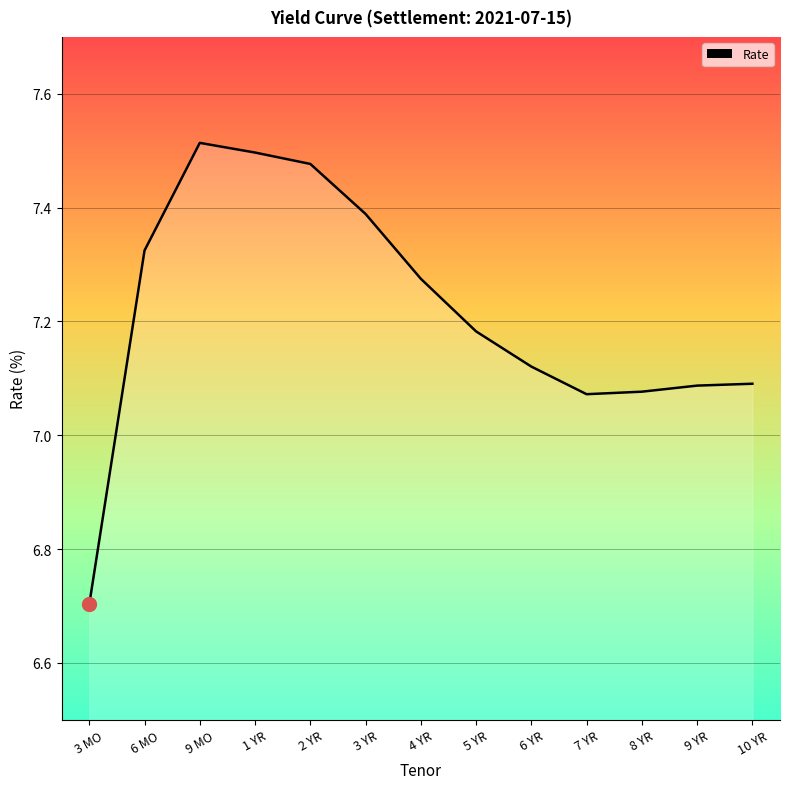

What is the difference between the second highest and minimum values?

0.8